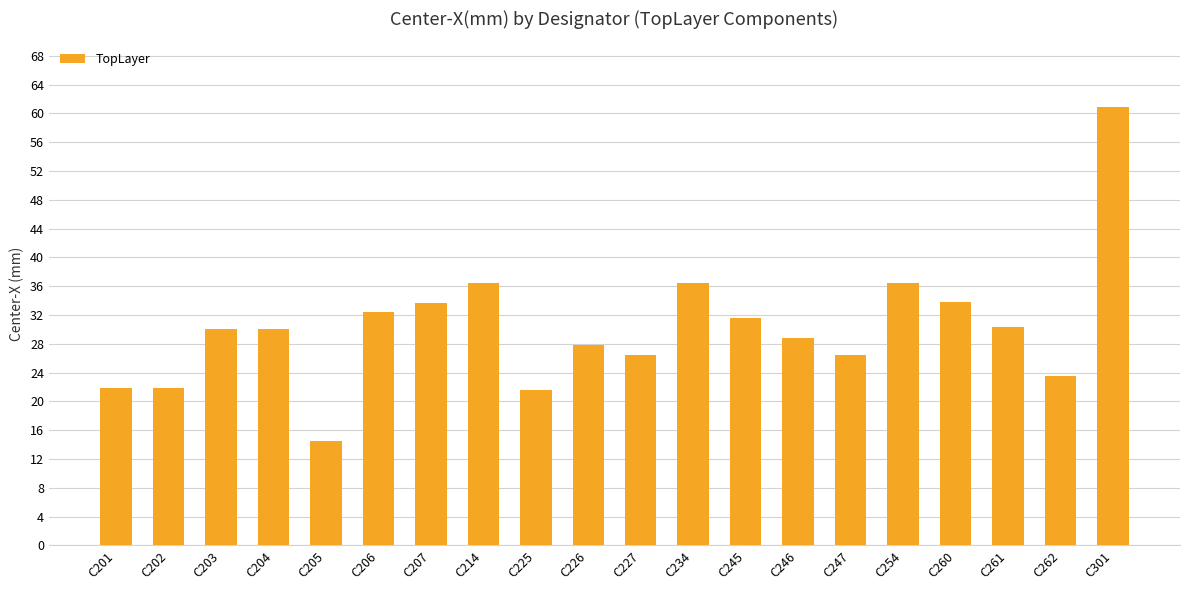

Which label corresponds to the largest value in the chart?

C301